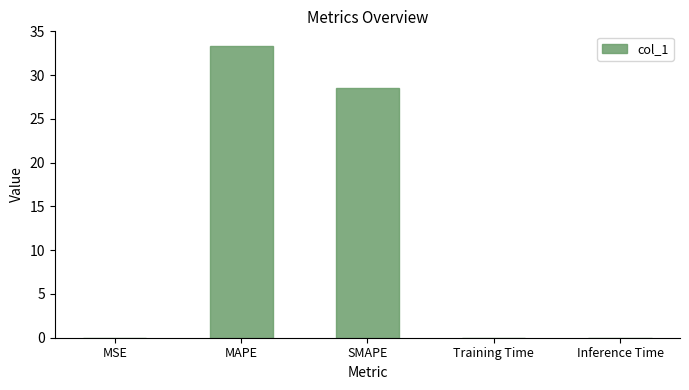

Are the bars horizontal?

No